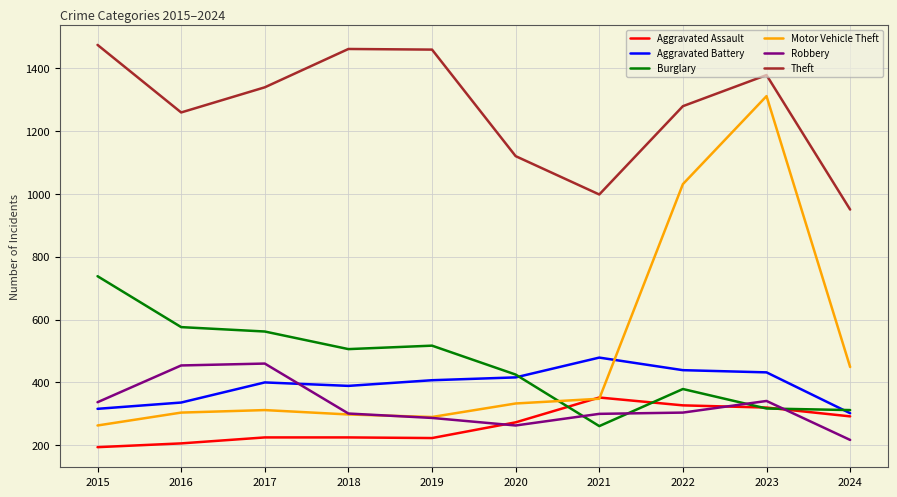

Between 2015 and 2019, which series saw the biggest shift?

Burglary